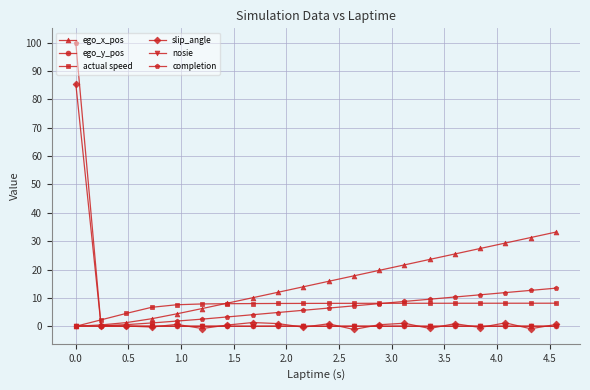

Which series has the widest spread of values?

completion